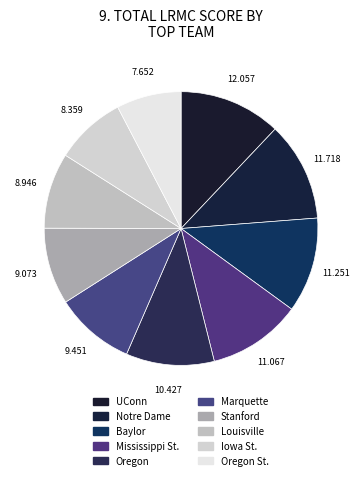

How many segments does this pie chart have?

10